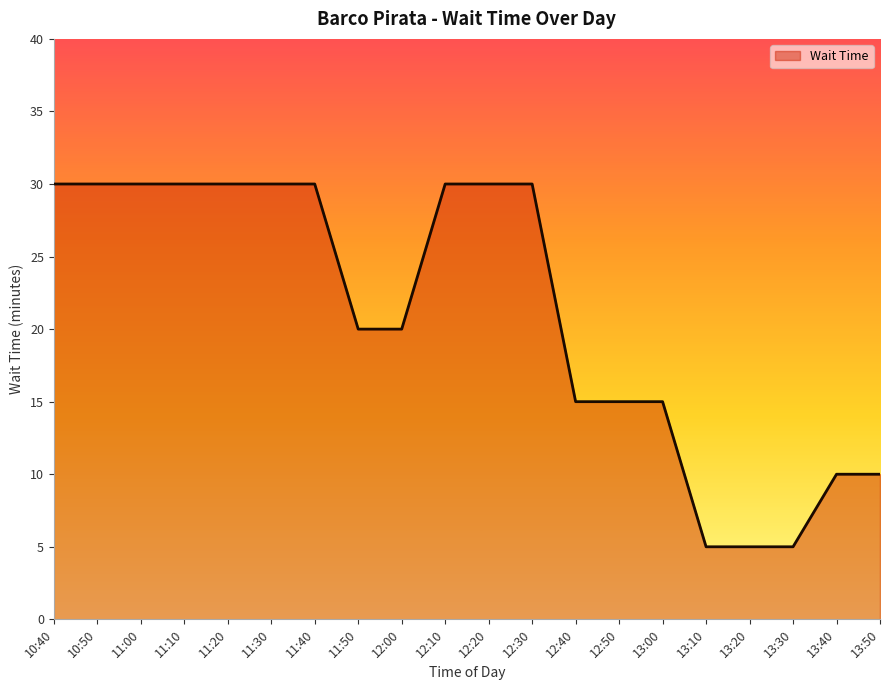

What is the greatest value displayed?

30